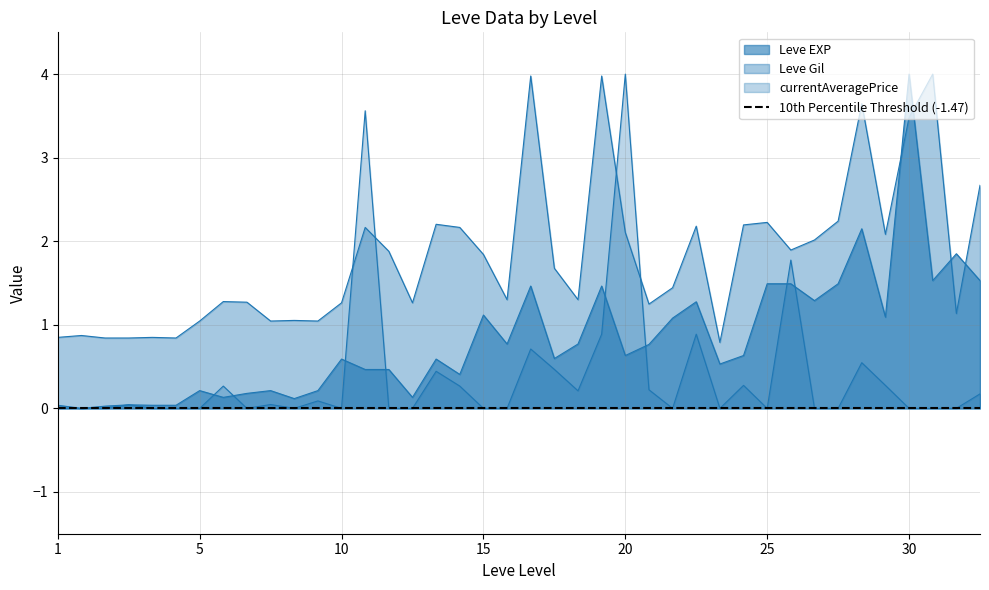

Does the chart display data point markers on the line(s)?

No